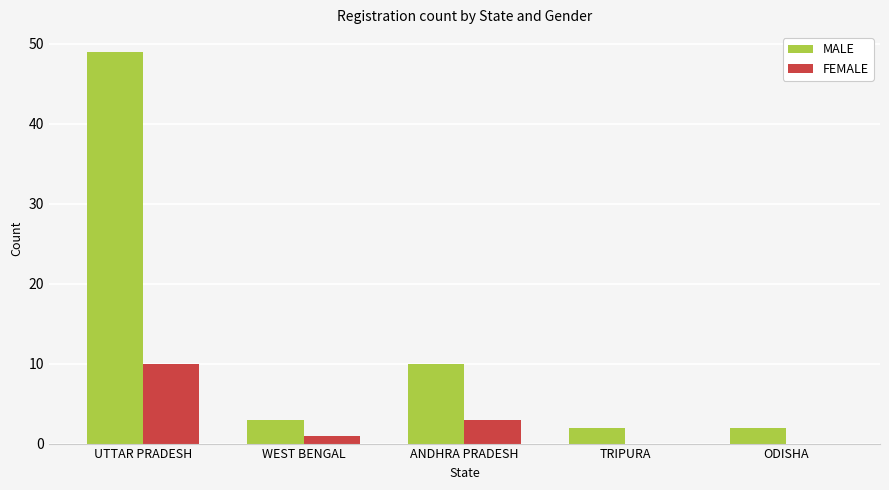

Does the chart contain stacked bars?

No